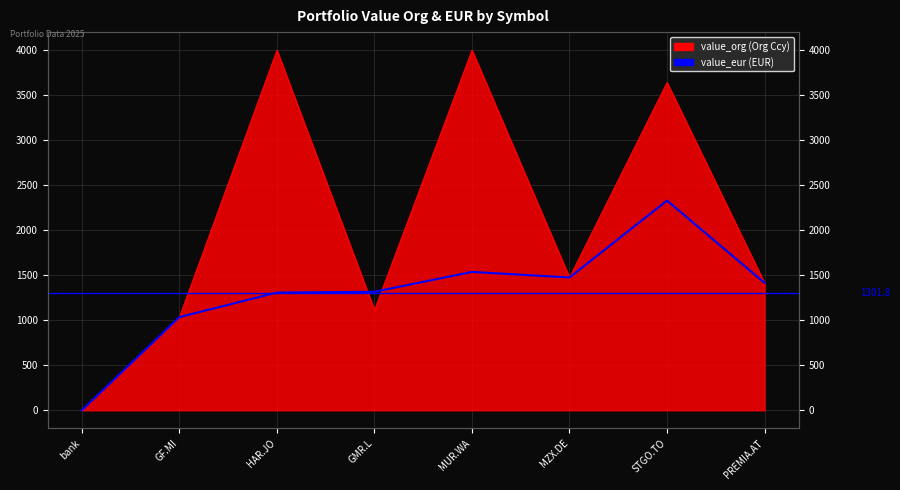

List the labels in order of value, largest first.

STGO.TO, MUR.WA, MZX.DE, PREMIA.AT, GMR.L, HAR.JO, GF.MI, bank